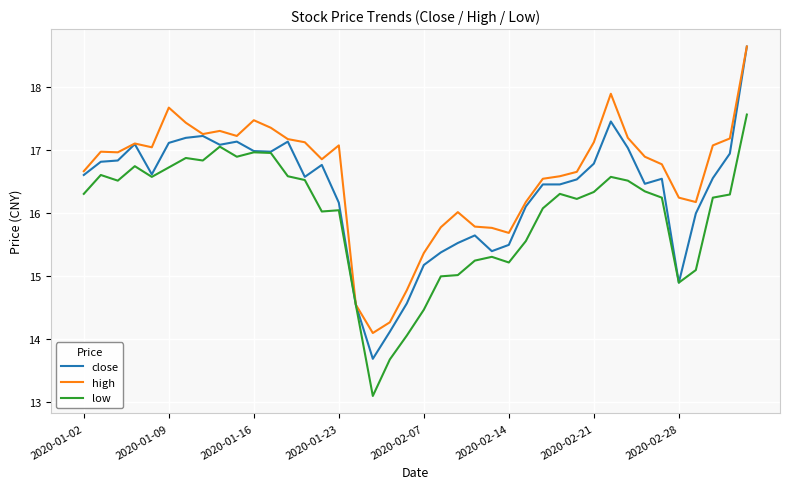

Rank the series by their average value, from lowest to highest.

low, close, high